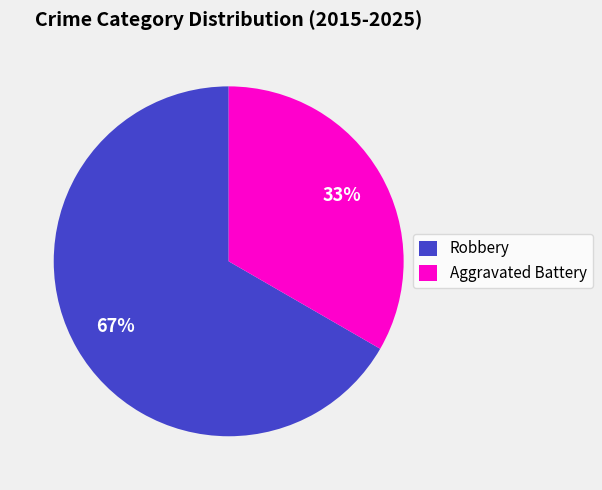

What percentage is the Aggravated Battery slice, to the nearest percent?

33%